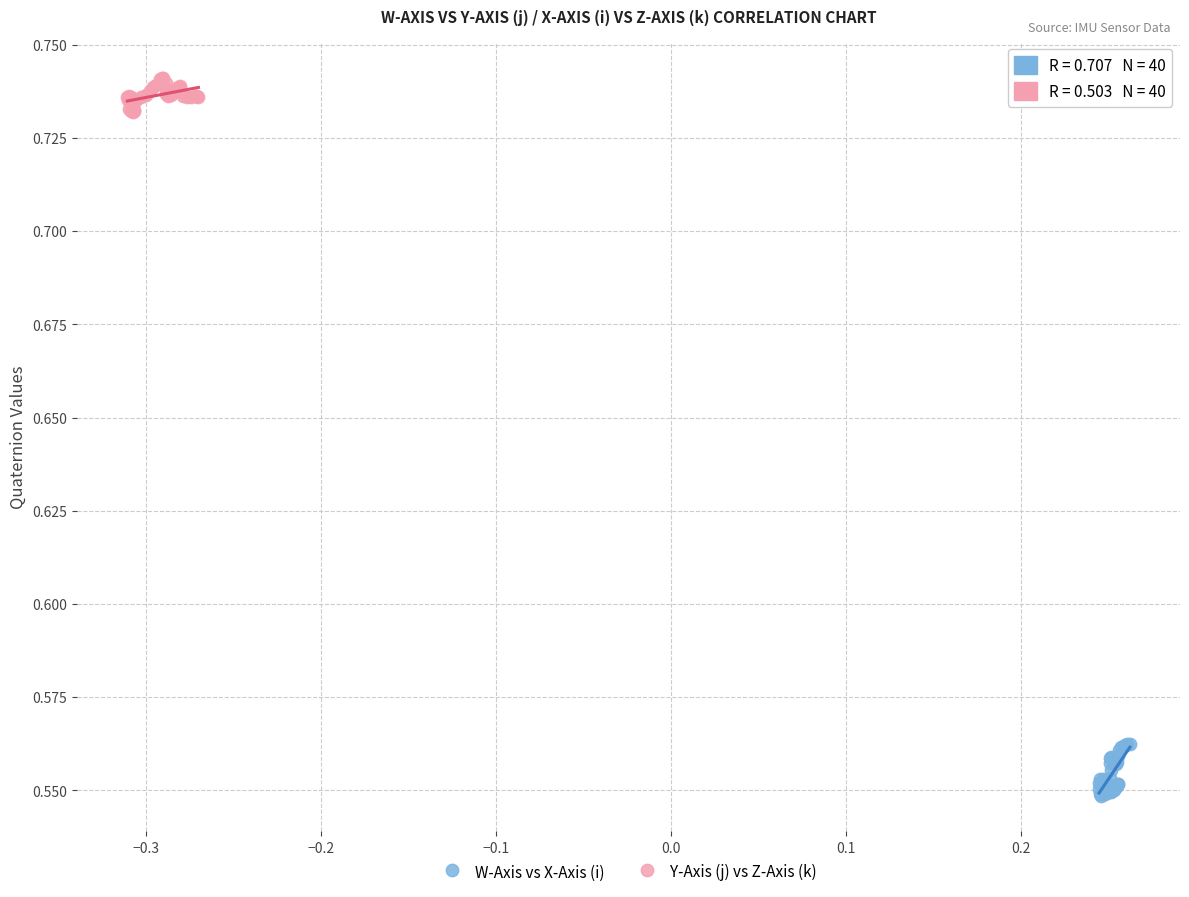

Which series reaches the maximum Y coordinate?

Y-Axis (j) vs Z-Axis (k)